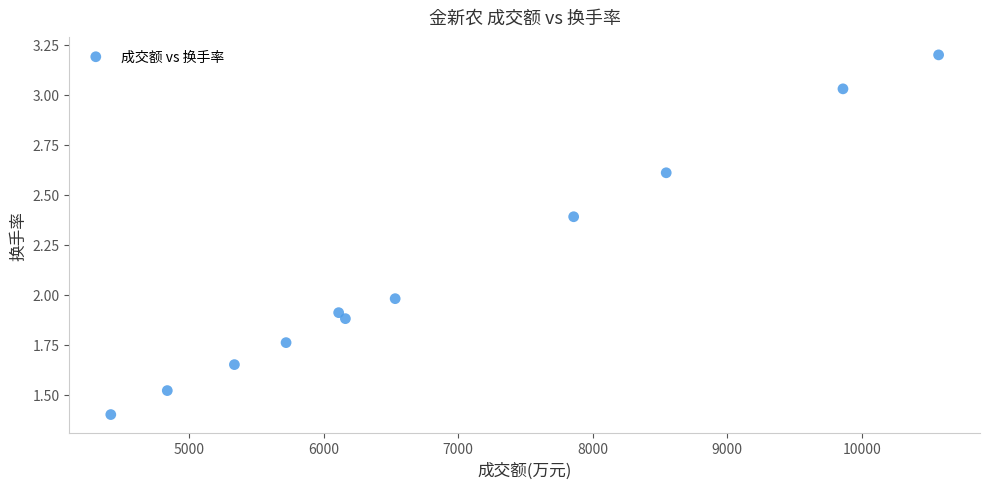

What is the average X value?

6905.4